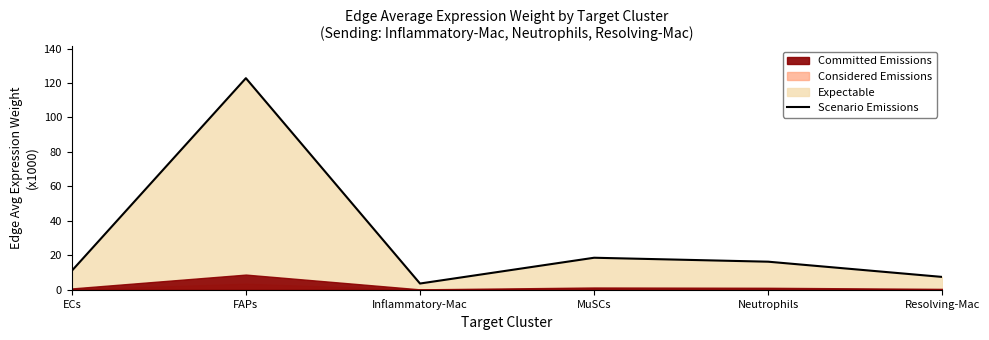

Reading left to right, list all the values displayed in this chart.

11.0	122.8	3.7	18.6	16.3	7.5